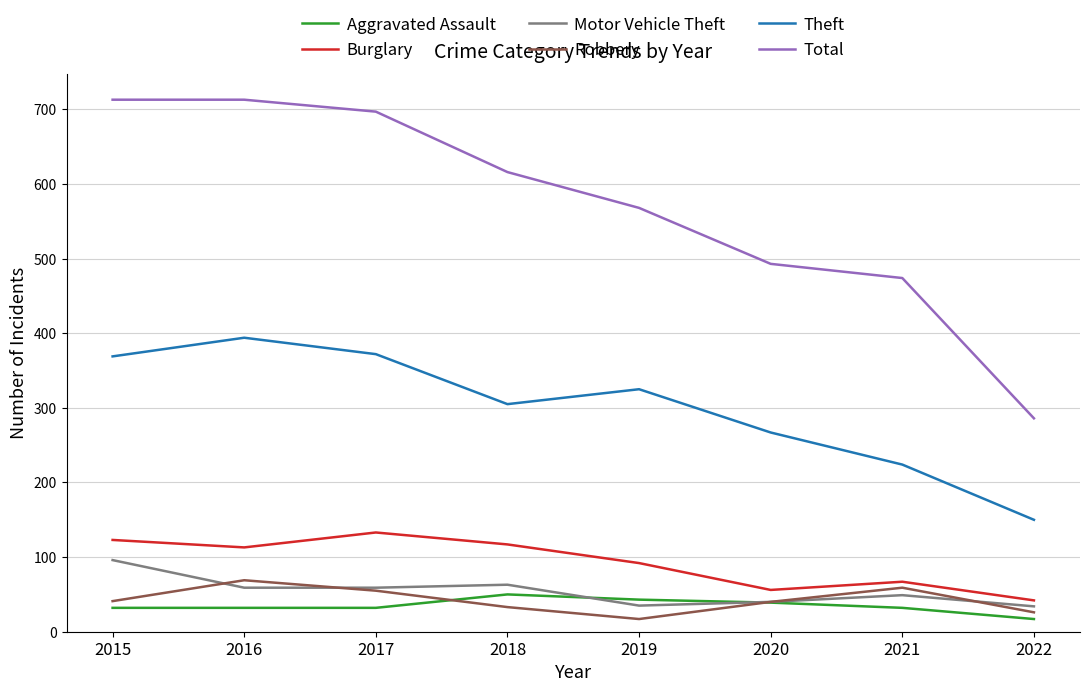

What is the highest value of the Robbery series?

69